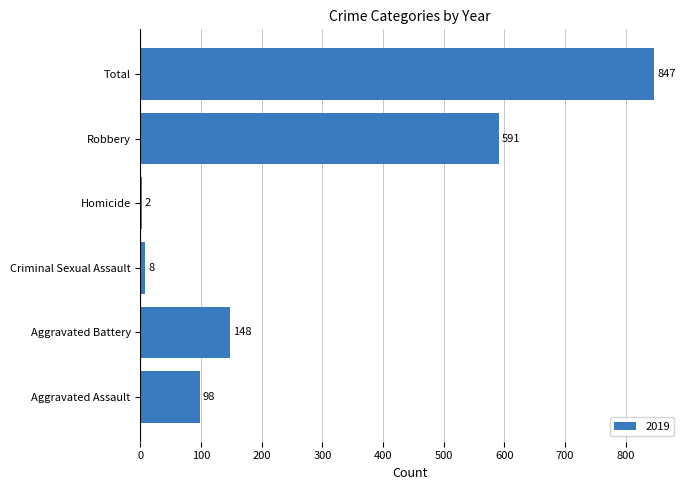

Which label corresponds to the largest value in the chart?

Total